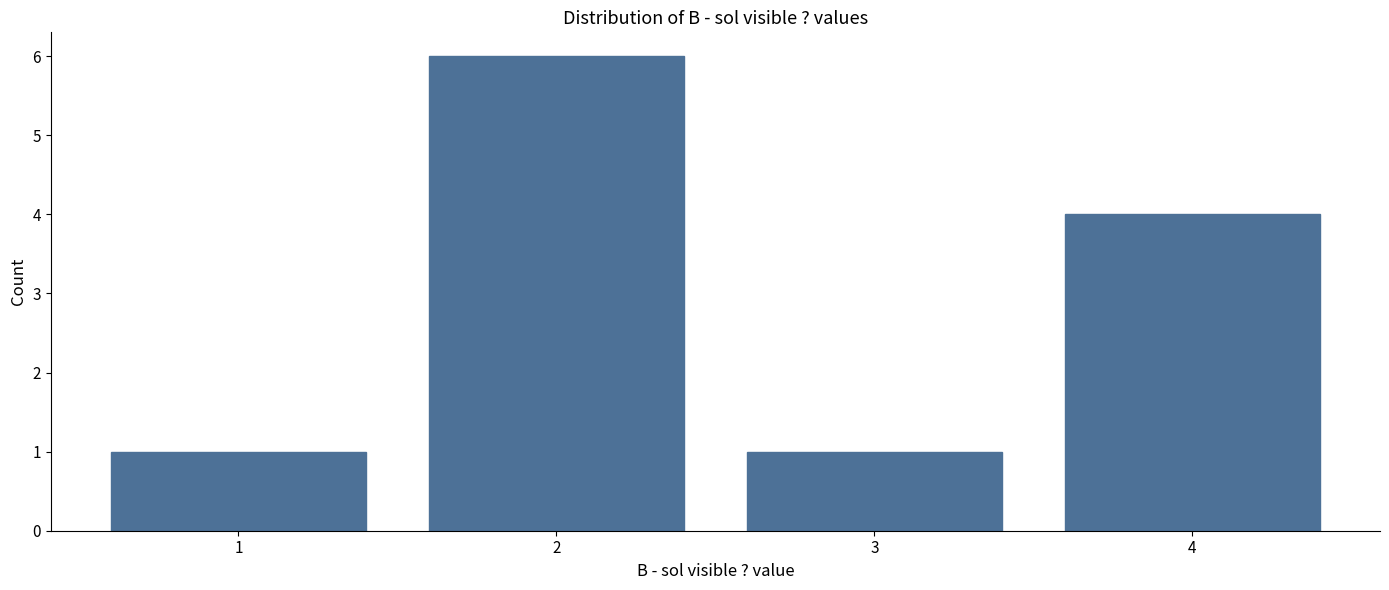

Reading right to left, what are all the values shown in this chart?

4	1	6	1